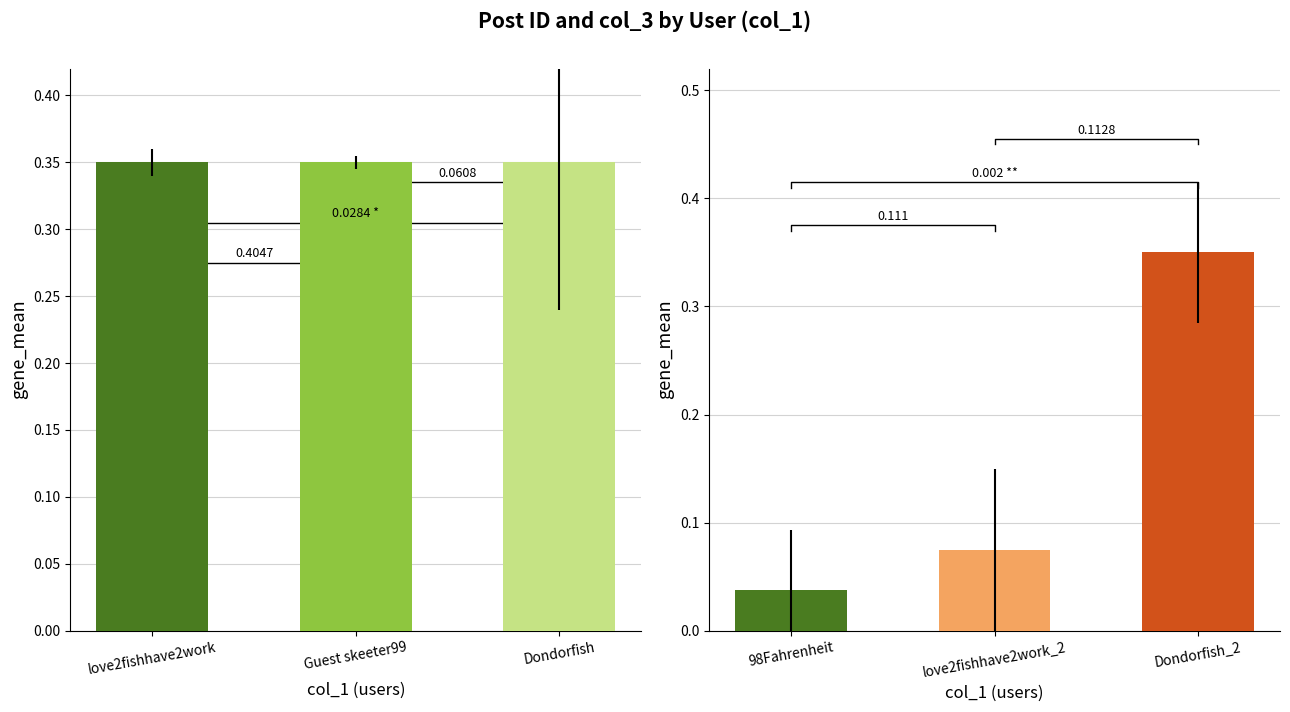

Rank the series by their maximum value, from lowest to highest.

post_id (normalized), col_3 (normalized)